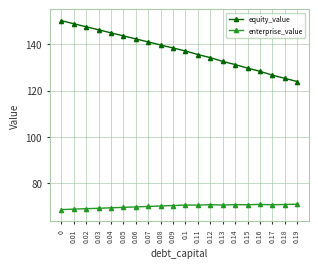

The value of equity_value at 0.09 is 37.0. True or false?

False